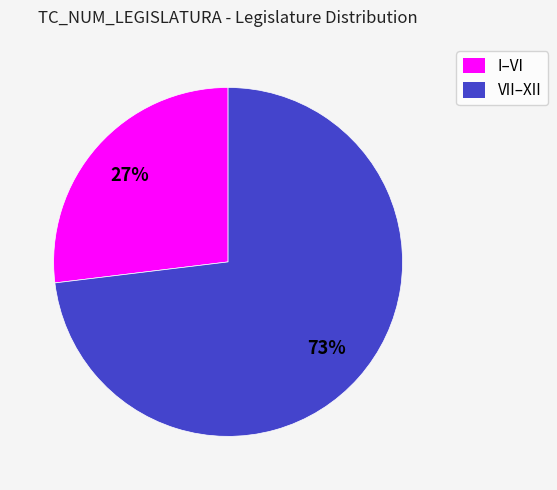

What is the majority slice?

VII–XII